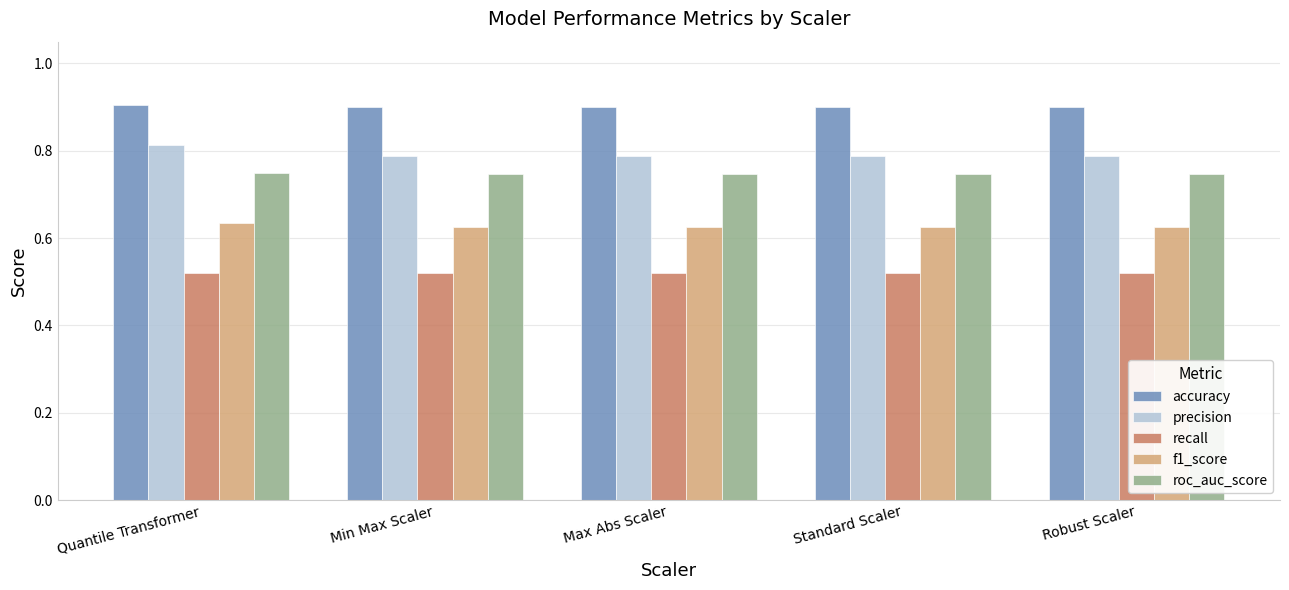

What is the lowest value of the accuracy series?

0.9